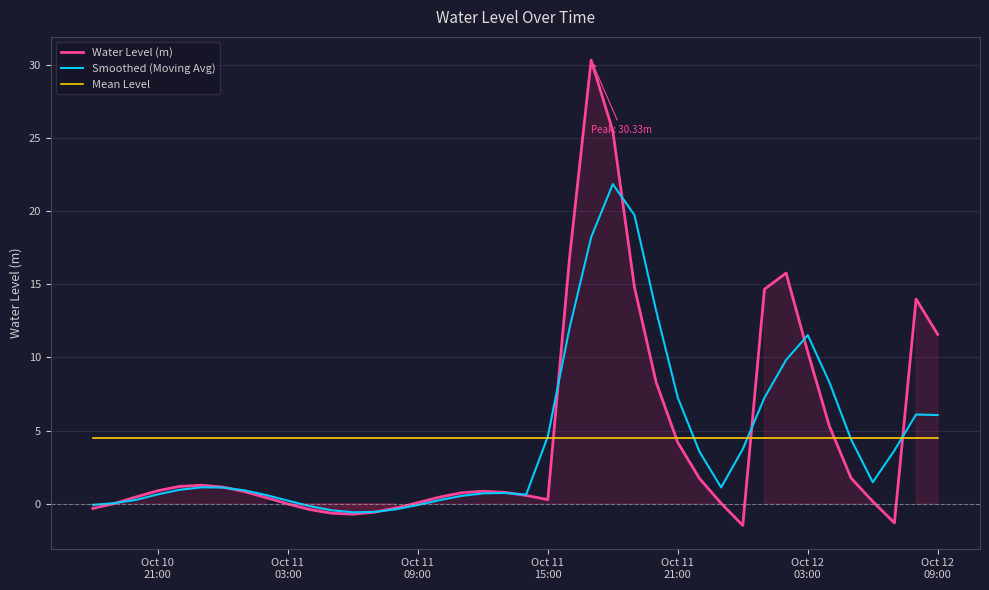

Which series has the largest total across all categories?

Water Level (m)